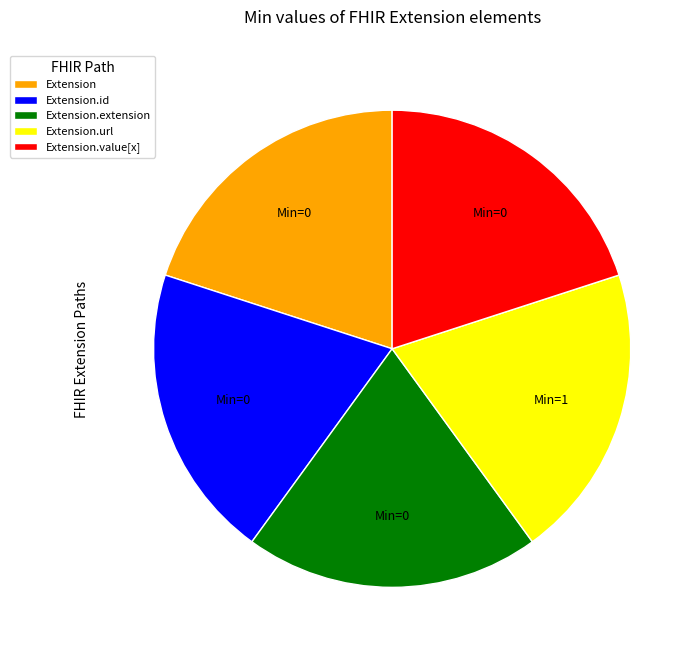

Does Extension.id account for over 50% of the chart?

No